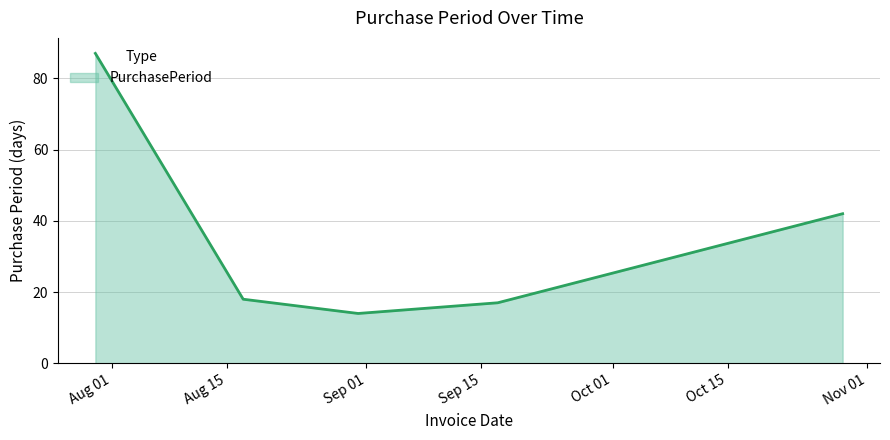

What is the sum of all values?

178